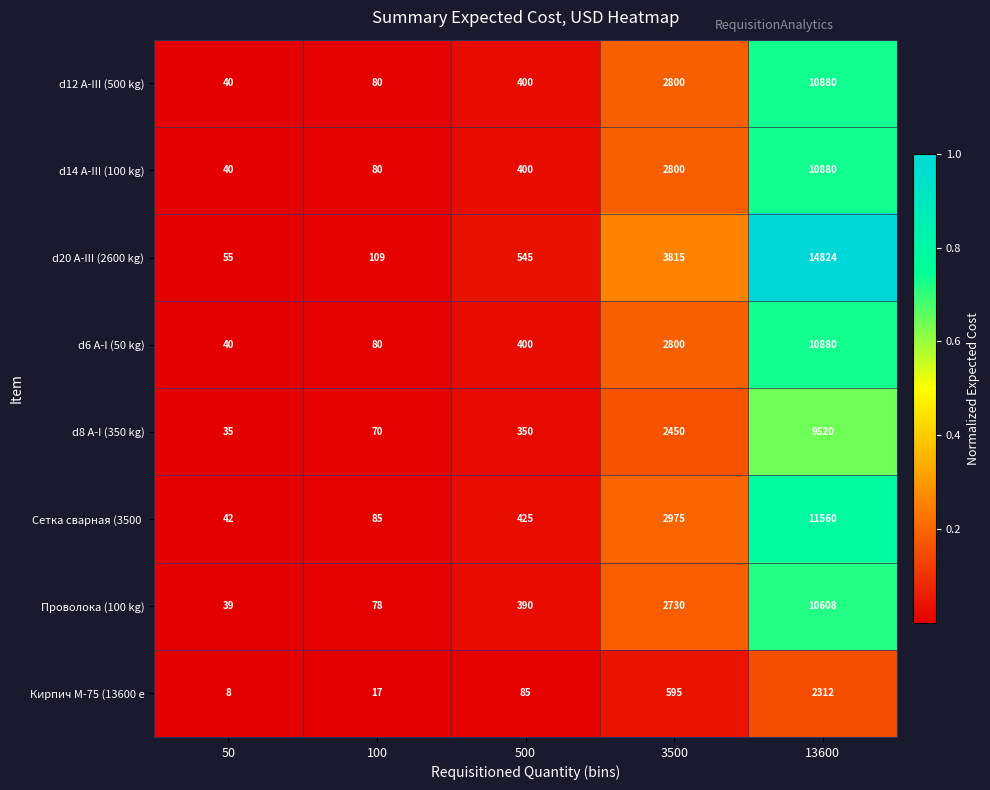

At which label does Проволока (100 kg) reach its minimum?

50